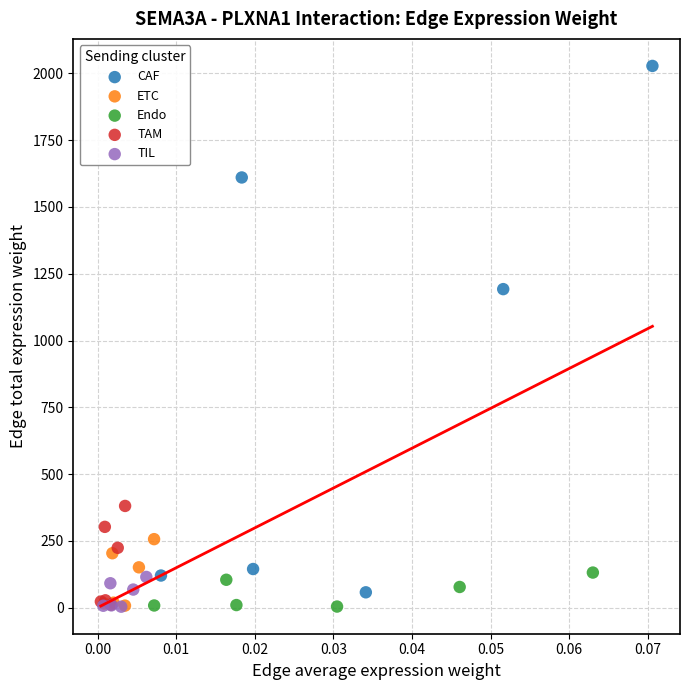

Which series has the largest Y range (max minus min)?

CAF